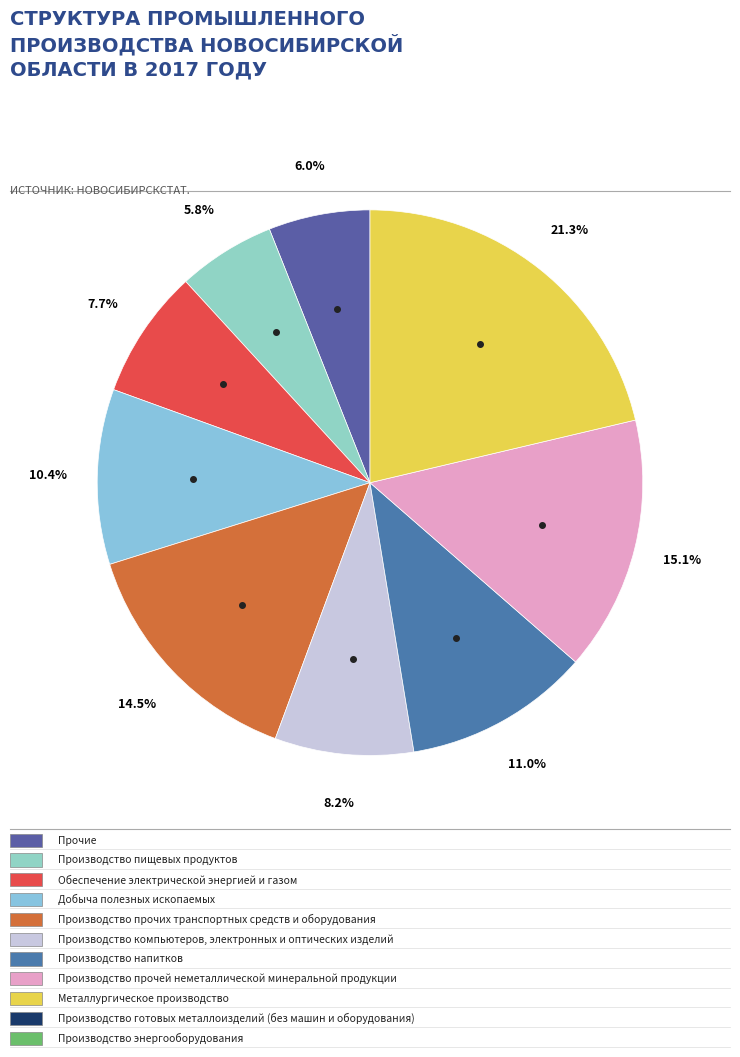

How many slices are in this pie chart?

9